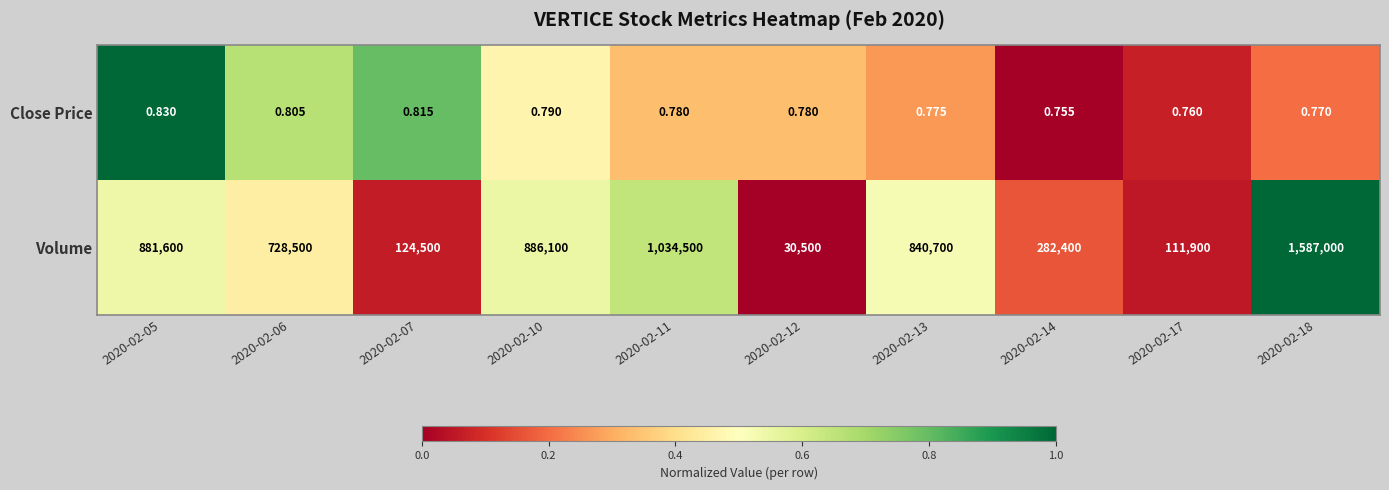

Which series has the largest range (max minus min)?

Volume